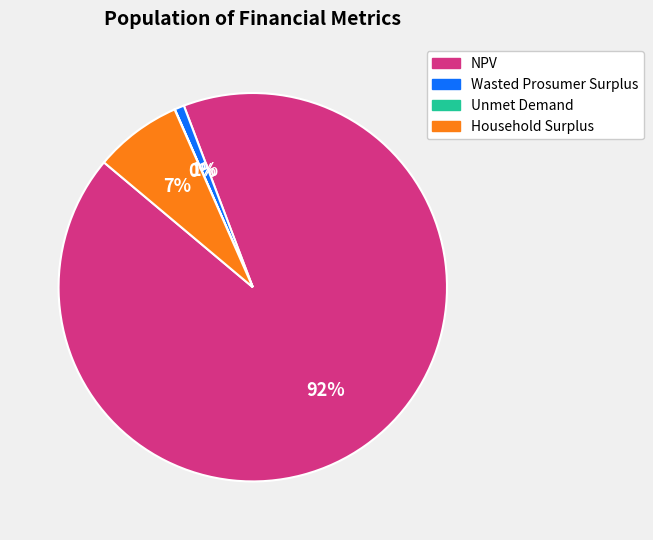

Between Wasted Prosumer Surplus and Household Surplus, which is larger?

Household Surplus